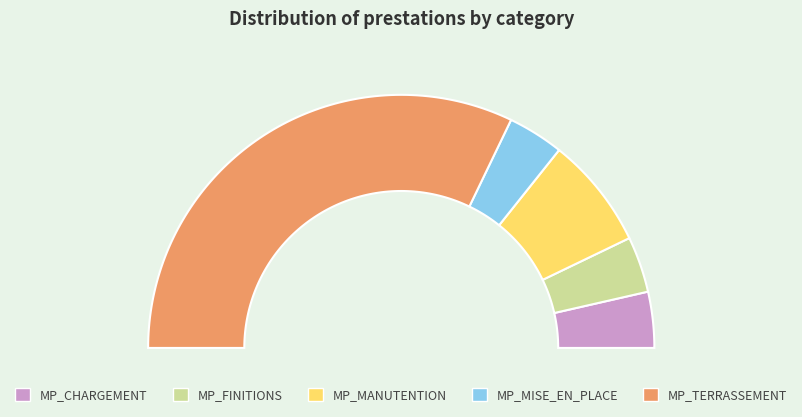

The MP_FINITIONS slice represents 16% of the pie. True or false?

False